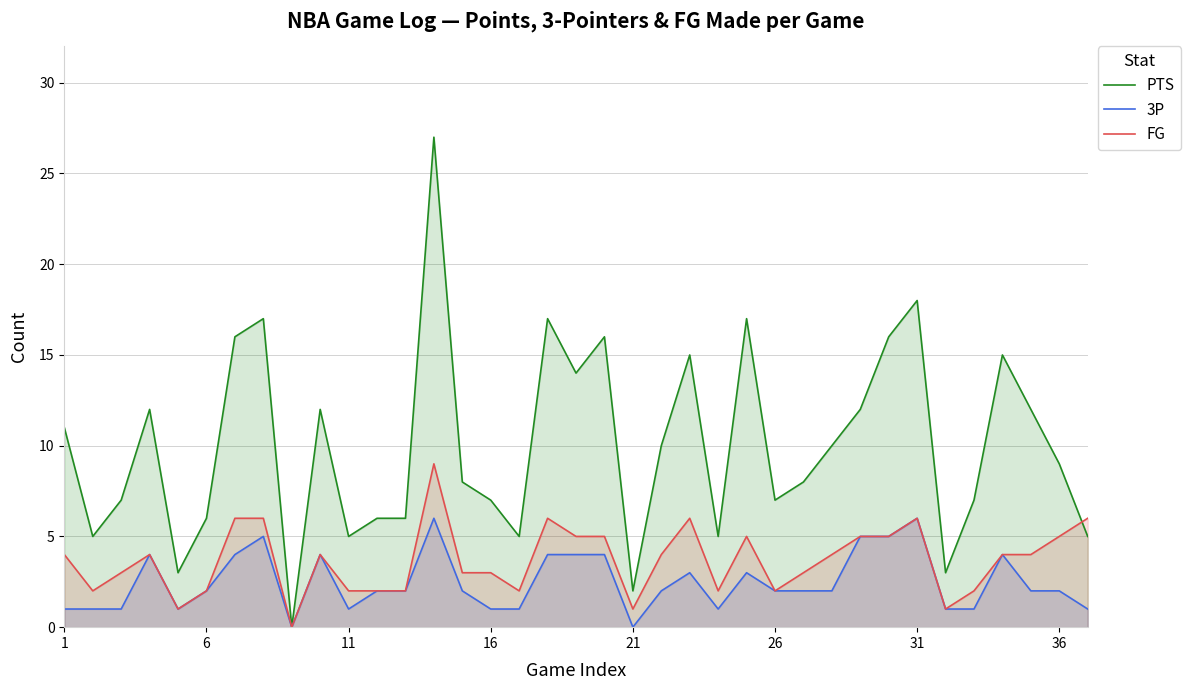

What is the spread (max minus min) of values at 16?

6